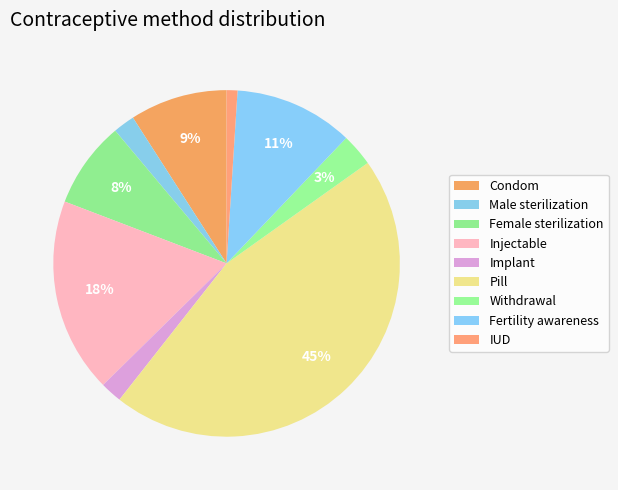

To the nearest percent, what is the average slice percentage?

11%